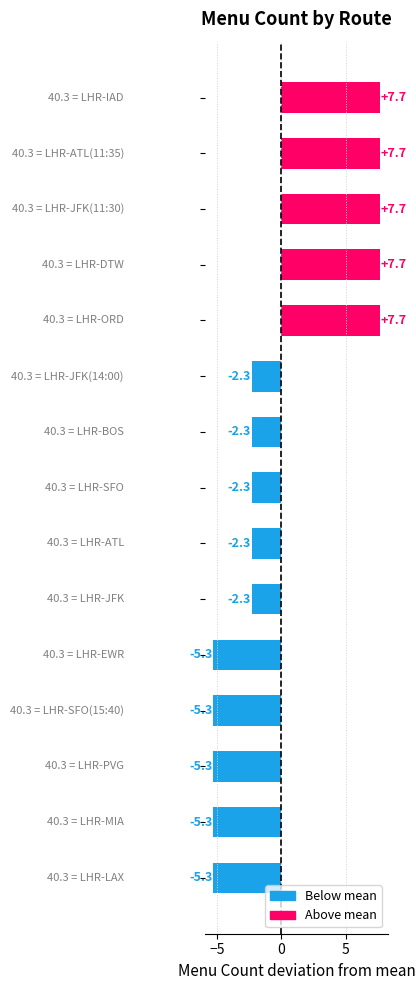

What is the difference between the maximum and minimum values?

13.0